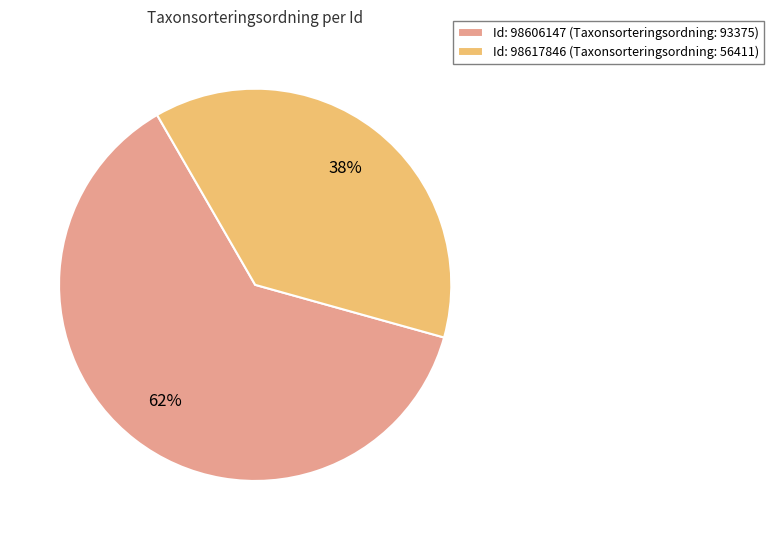

Count the number of slices in the pie.

2